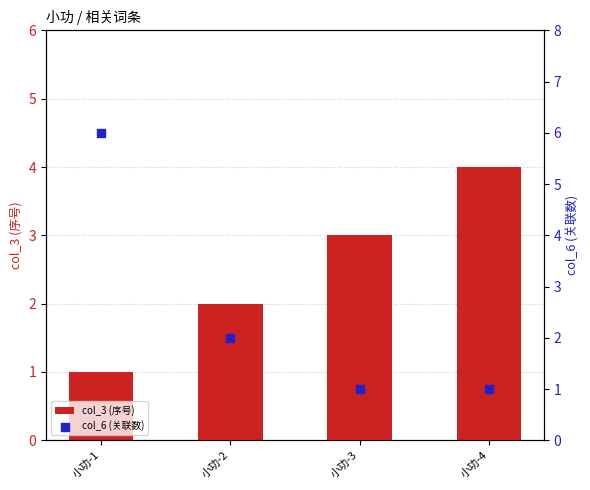

At which category is the sum across all series the highest?

小功-1